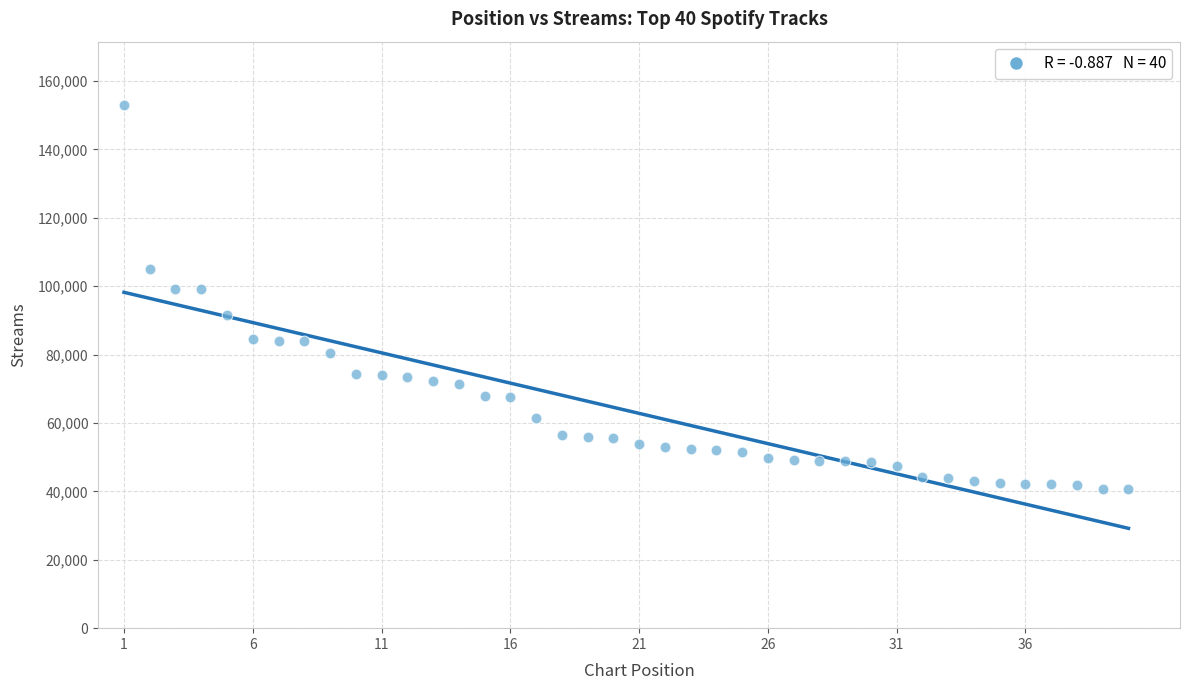

What is the range of Y values (max minus min)?

112311